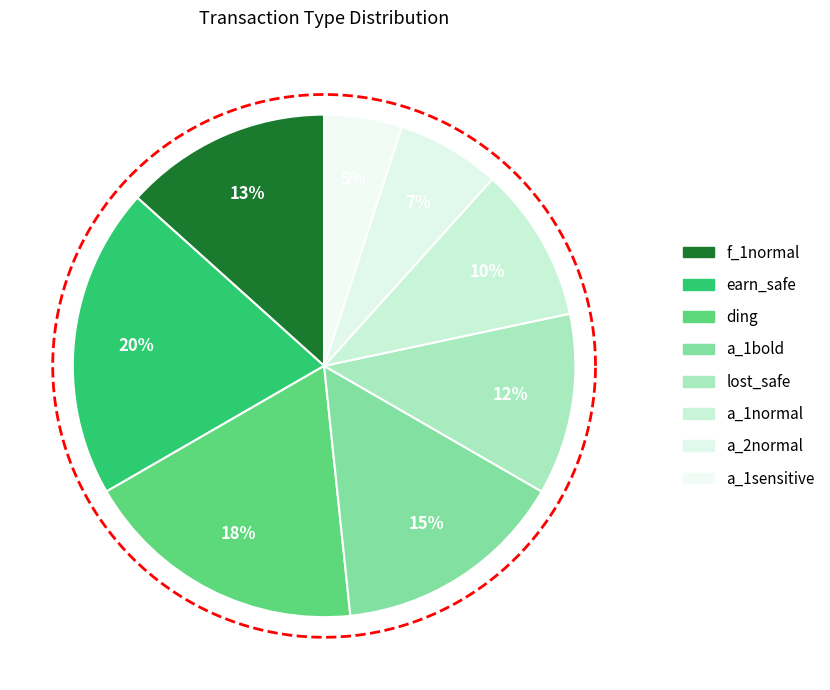

How many slices are in this pie chart?

8